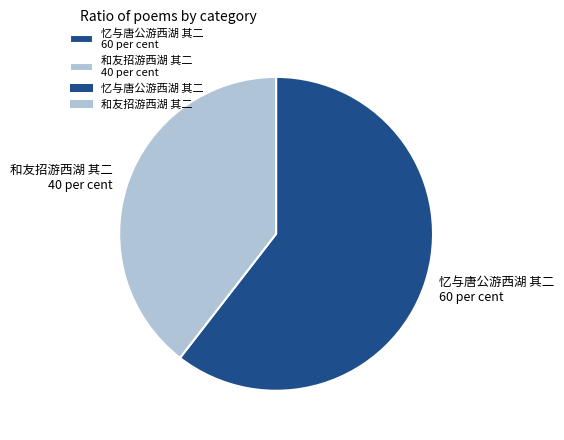

Which category has the smallest portion of the pie?

和友招游西湖 其二